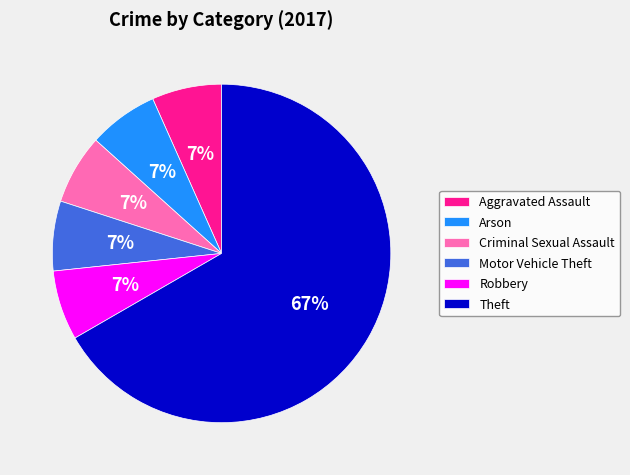

Count the number of slices in the pie.

6